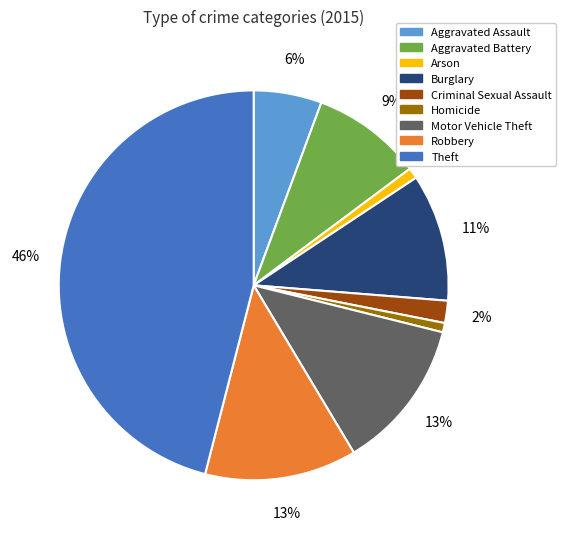

What is the largest slice in the pie chart?

Theft